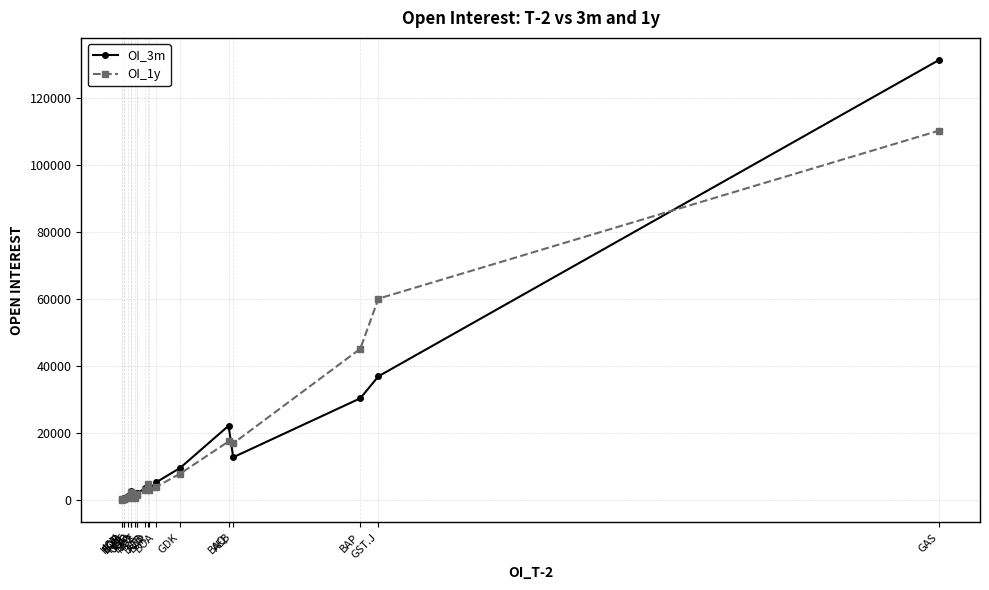

At which category is the sum across all series the highest?

GAS